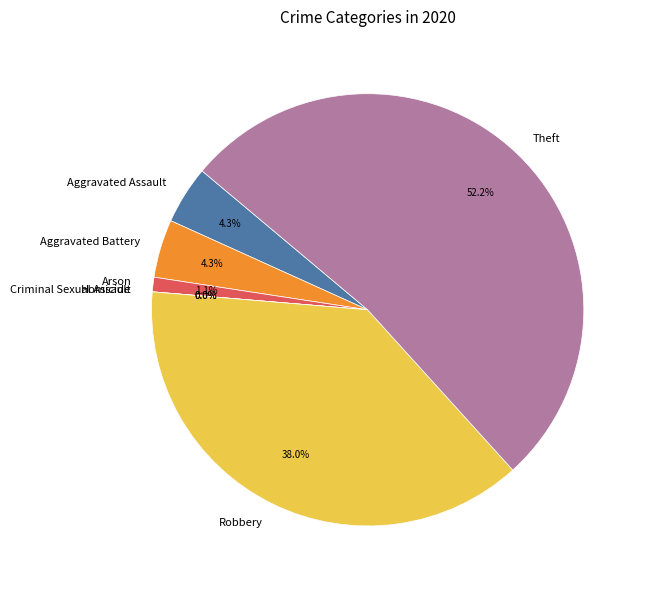

To the nearest percent, what portion does Arson represent?

1%